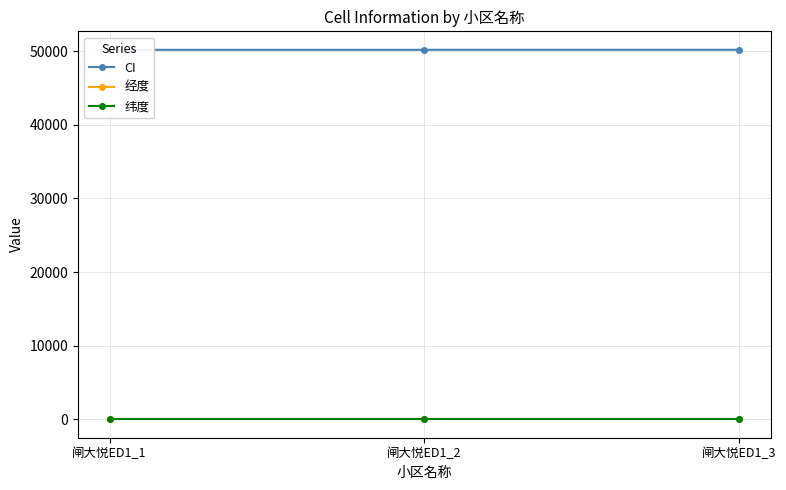

Which category has the highest value in the CI series?

闸大悦ED1_3